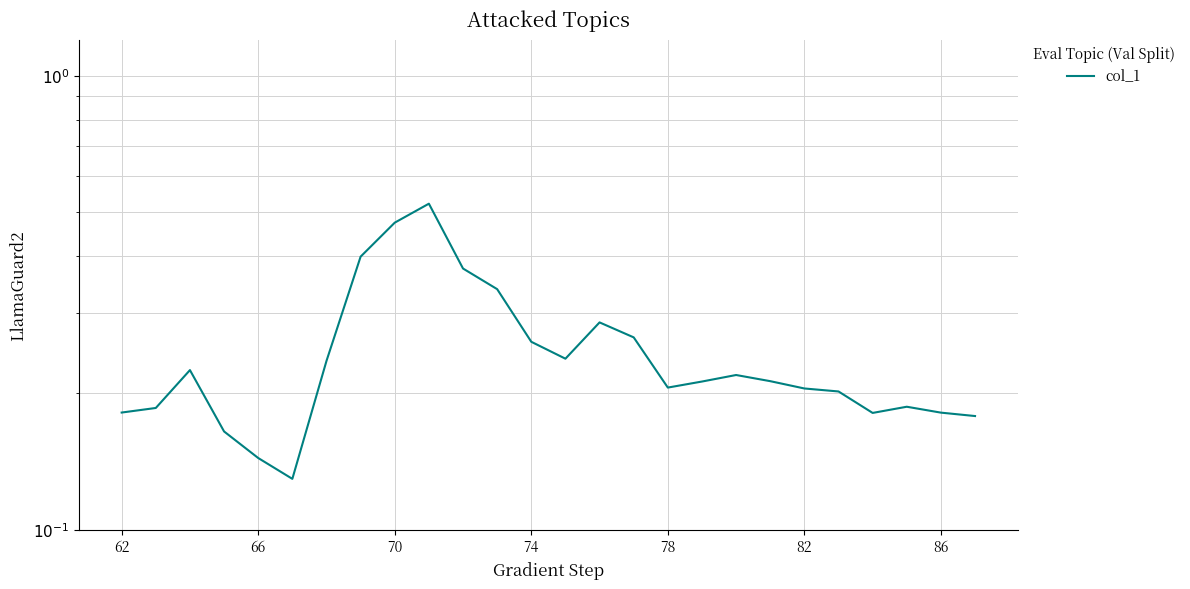

Is this an area chart (filled region under the line)?

No